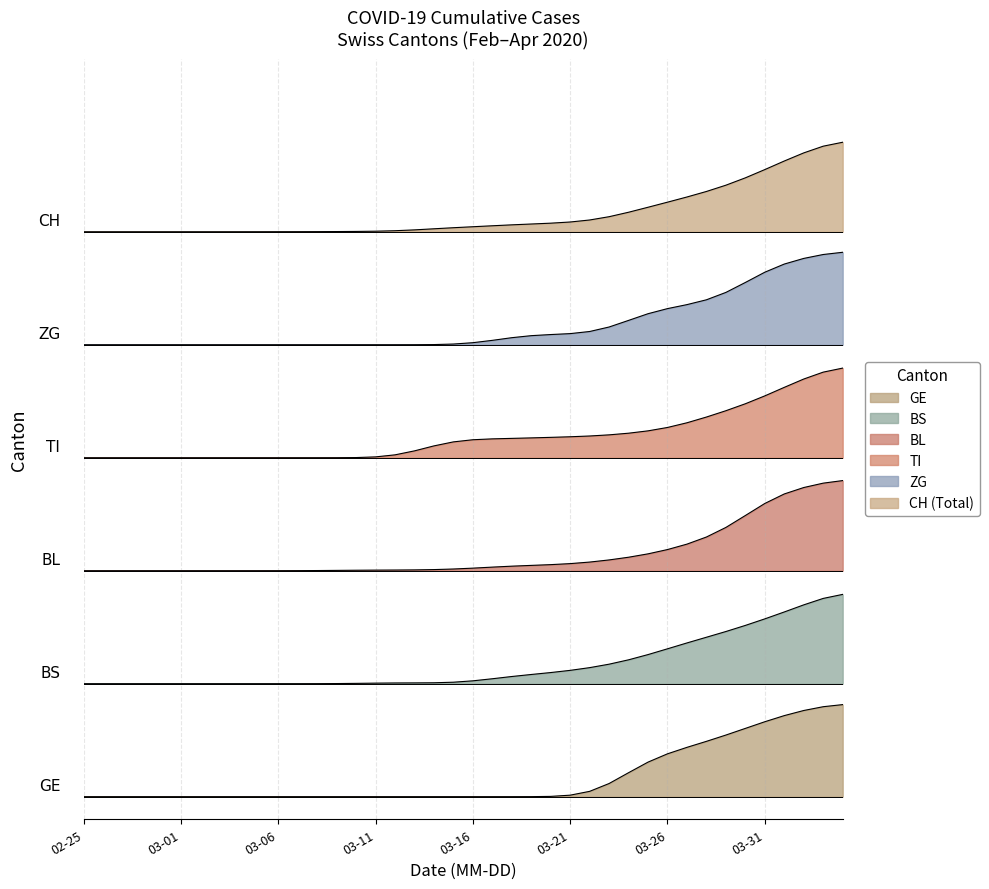

Which has a higher value, 2020-02-26 or 2020-03-20?

2020-03-20